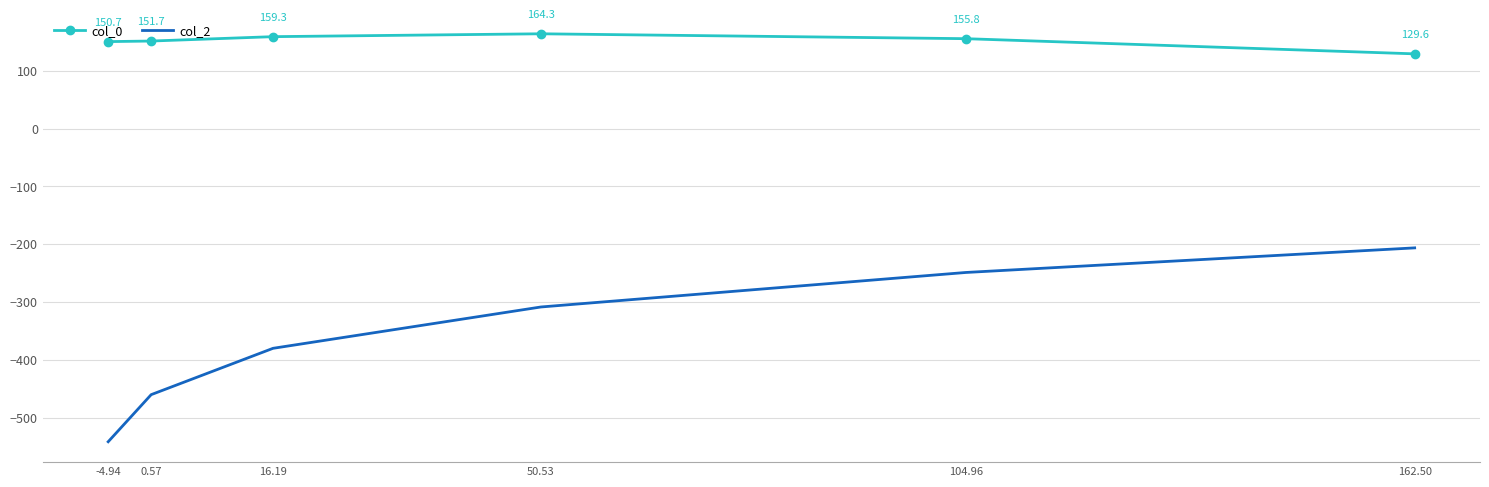

Reading right to left, extract all data points from this chart.

col_0: 162.50=129.6	104.96=155.8	50.53=164.3	16.19=159.3	0.57=151.7	-4.94=150.7
col_2: 162.50=-206.2	104.96=-248.8	50.53=-308.5	16.19=-380.1	0.57=-460.3	-4.94=-541.8